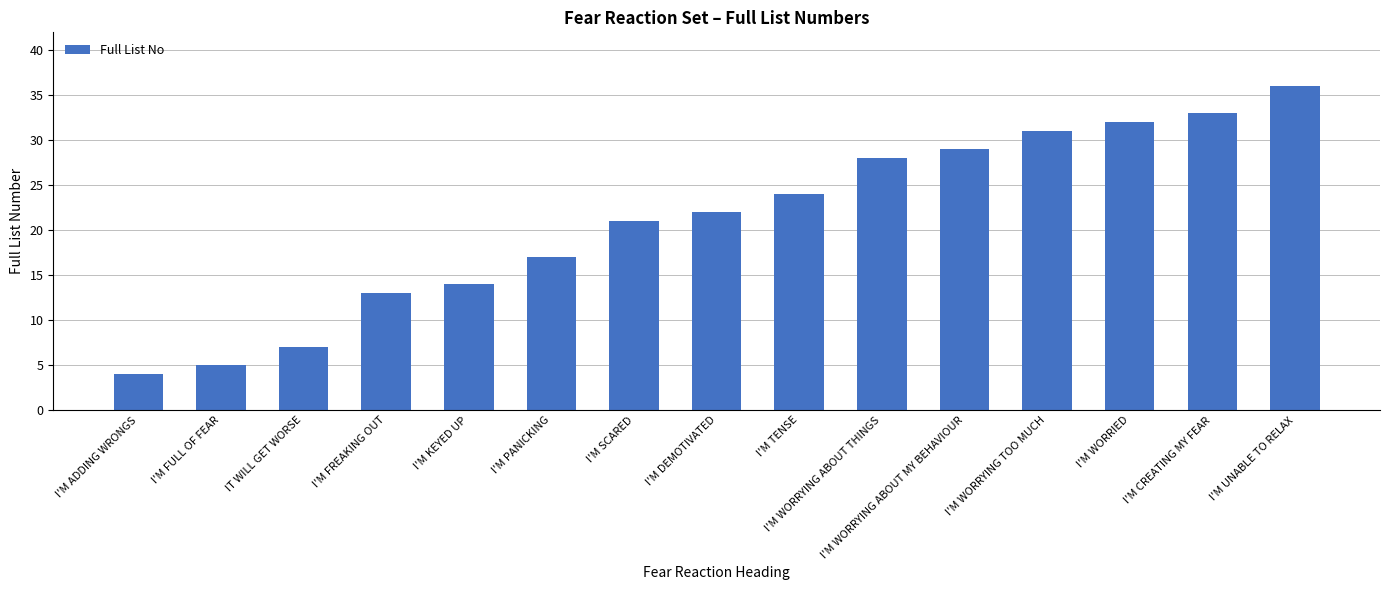

What is the greatest value displayed?

36